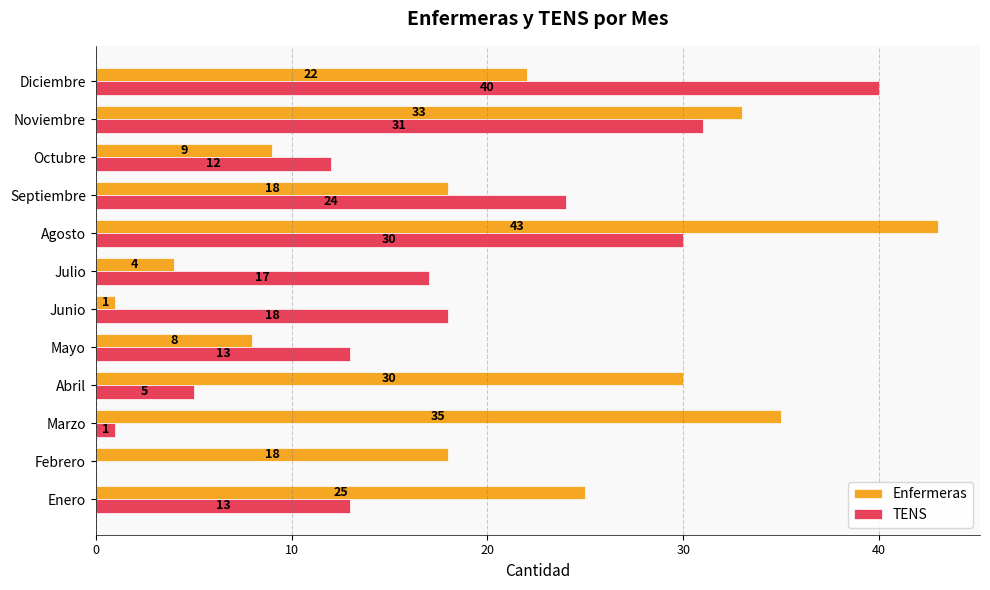

Is it true that Enfermeras equals 6 at Febrero?

False